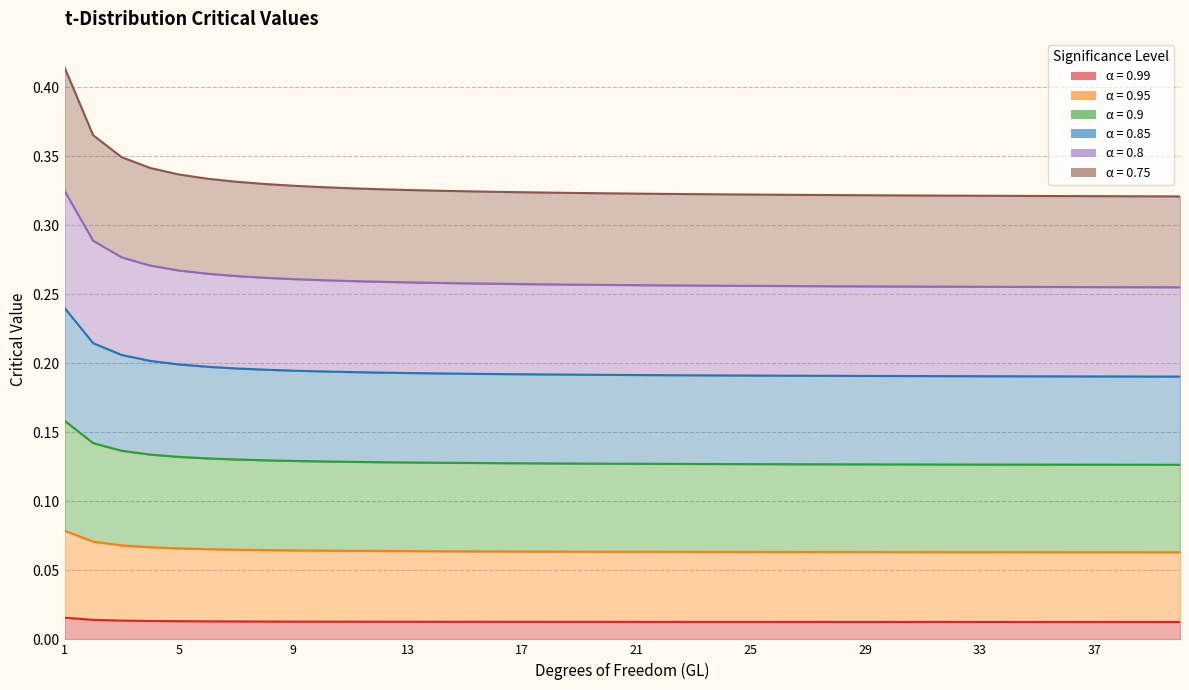

True or false: 0.8 has a value of 0.3 at 21.

True